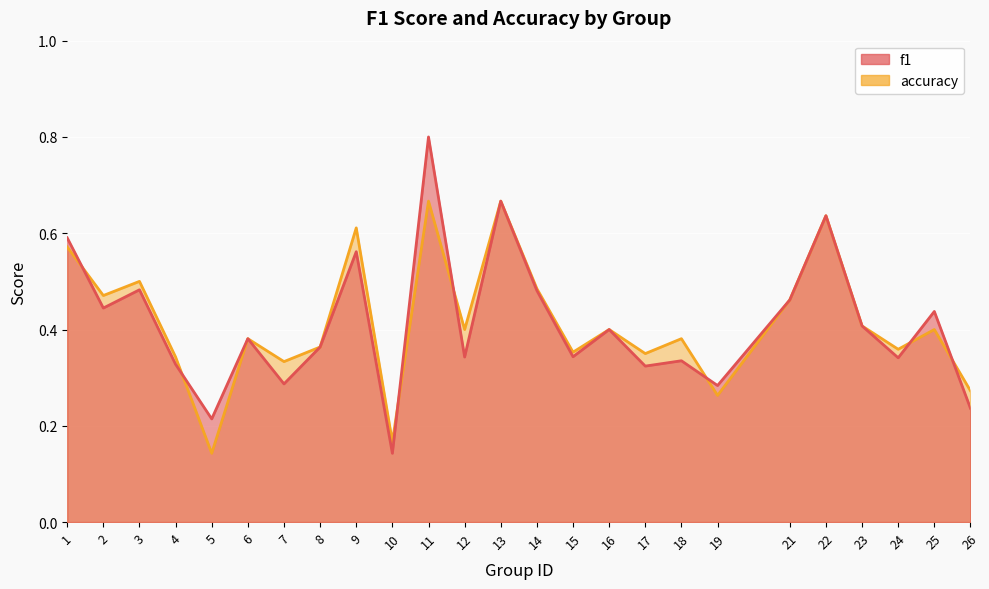

At which category does f1 reach its first local peak?

3